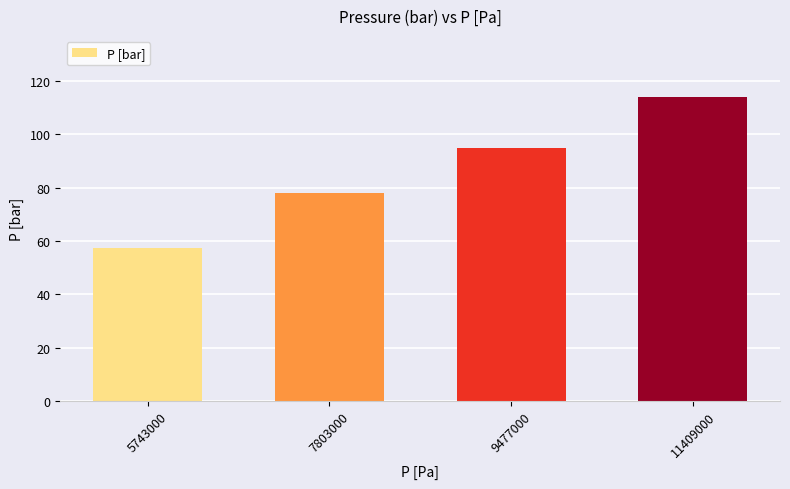

List the labels in order of value, smallest first.

5743000, 7803000, 9477000, 11409000